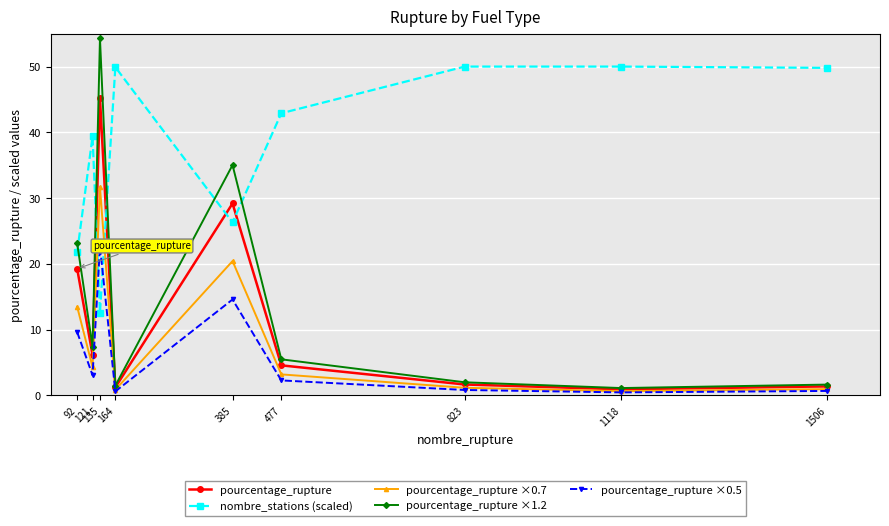

Where is the first local maximum for pourcentage_rupture ×0.5?

135